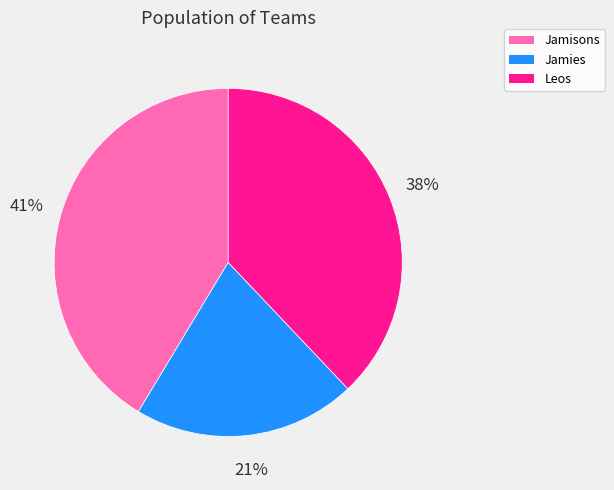

Which slice is the largest?

Jamisons